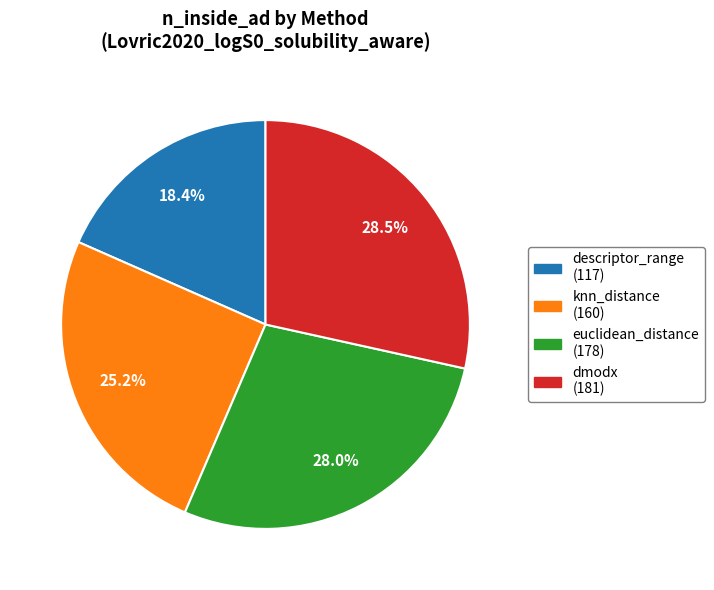

Do dmodx and descriptor_range together represent more than half of the pie?

No